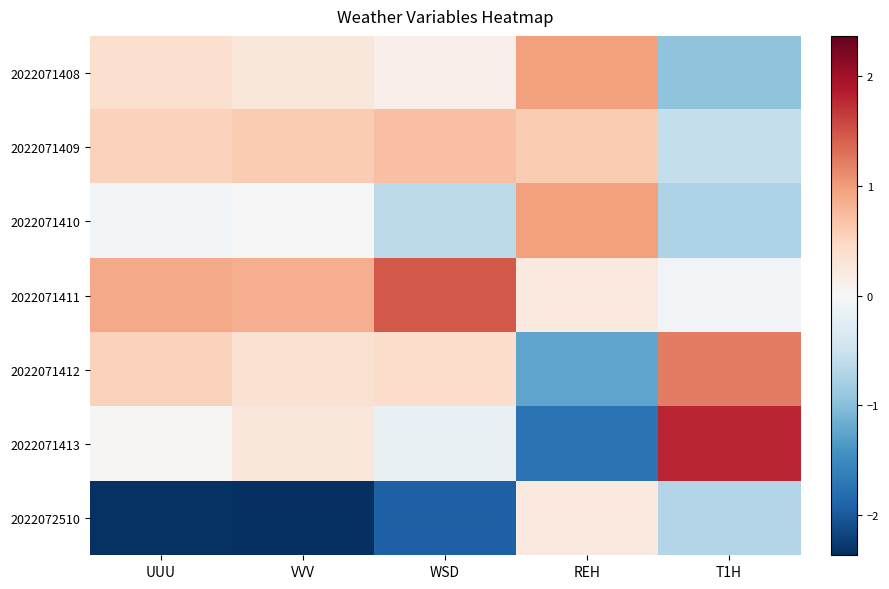

Reading left to right, extract all data points from this chart.

2022071408: UUU=0.4	VVV=0.3	WSD=0.1	REH=1.0	T1H=-0.9
2022071409: UUU=0.5	VVV=0.6	WSD=0.7	REH=0.6	T1H=-0.6
2022071410: UUU=-0.1	VVV=0.0	WSD=-0.6	REH=1.0	T1H=-0.7
2022071411: UUU=0.9	VVV=0.9	WSD=1.5	REH=0.2	T1H=-0.1
2022071412: UUU=0.5	VVV=0.4	WSD=0.4	REH=-1.3	T1H=1.2
2022071413: UUU=0.0	VVV=0.3	WSD=-0.2	REH=-1.8	T1H=1.8
2022072510: UUU=-2.3	VVV=-2.4	WSD=-1.9	REH=0.2	T1H=-0.7